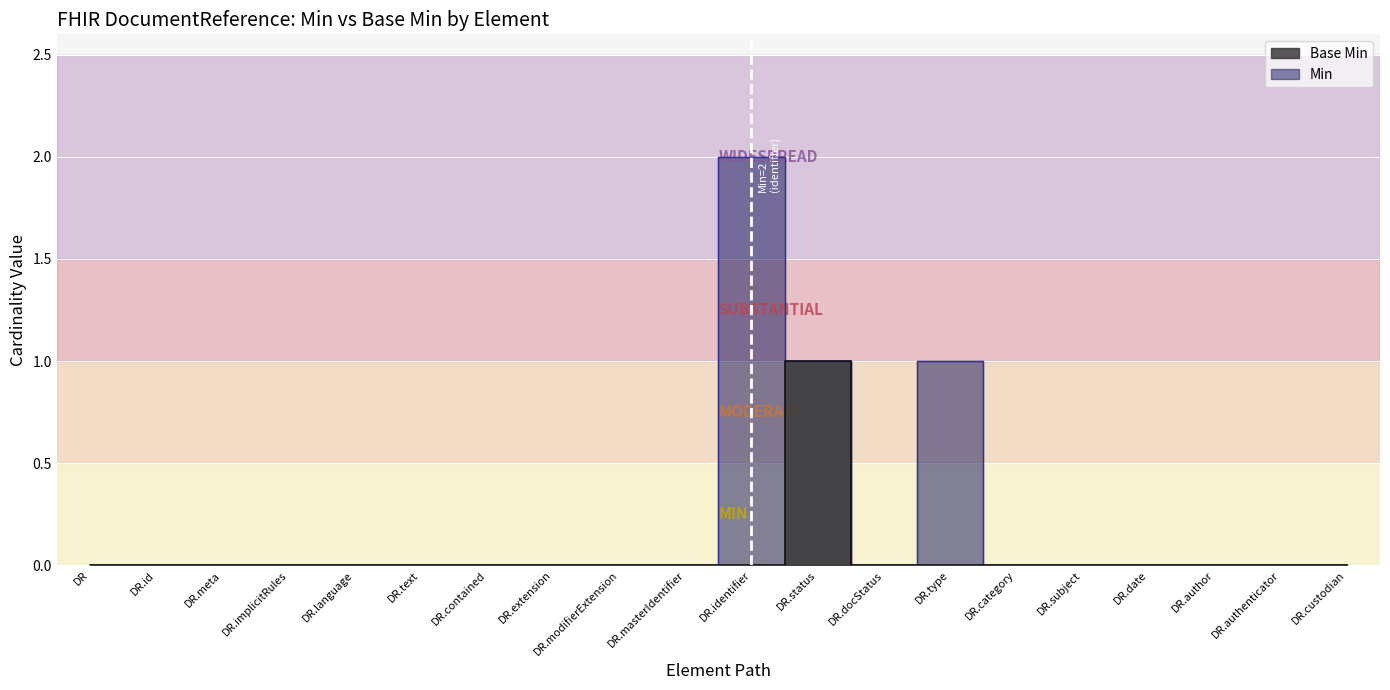

What is the label of the 18th point from the right?

DR.meta